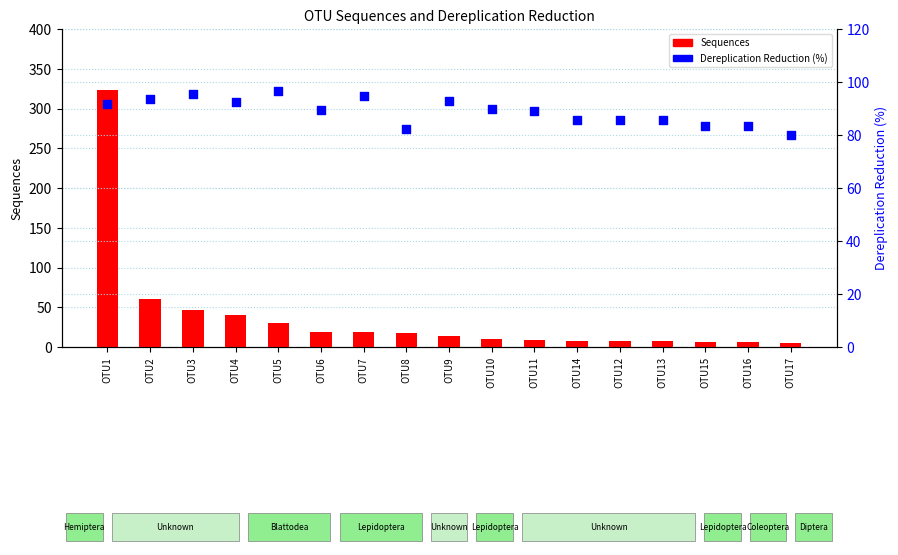

Is the value of Dereplication Reduction (%) at OTU8 greater than the value of Sequences at OTU8?

Yes